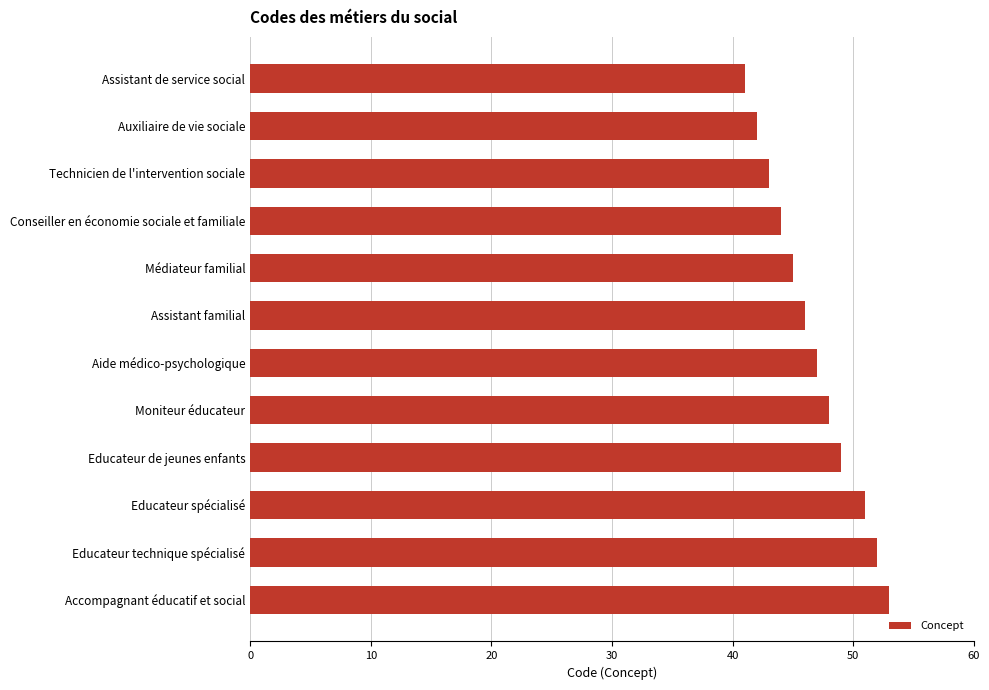

Rank the categories by value from highest to lowest.

Accompagnant éducatif et social, Educateur technique spécialisé, Educateur spécialisé, Educateur de jeunes enfants, Moniteur éducateur, Aide médico-psychologique, Assistant familial, Médiateur familial, Conseiller en économie sociale et familiale, Technicien de l'intervention sociale, Auxiliaire de vie sociale, Assistant de service social